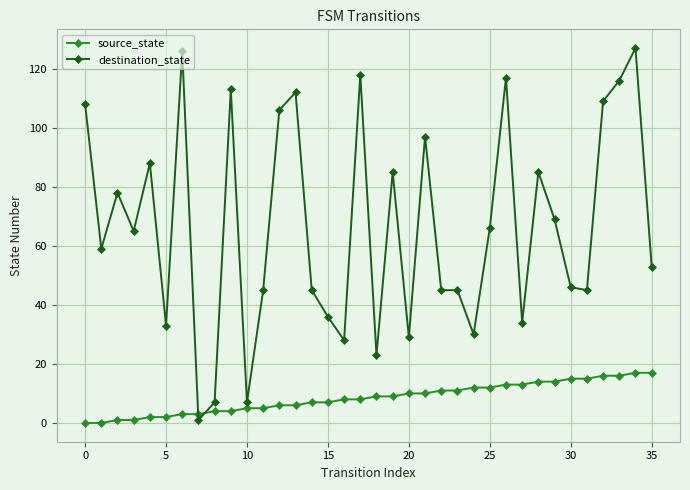

What is the sum of all destination_state values?

2396